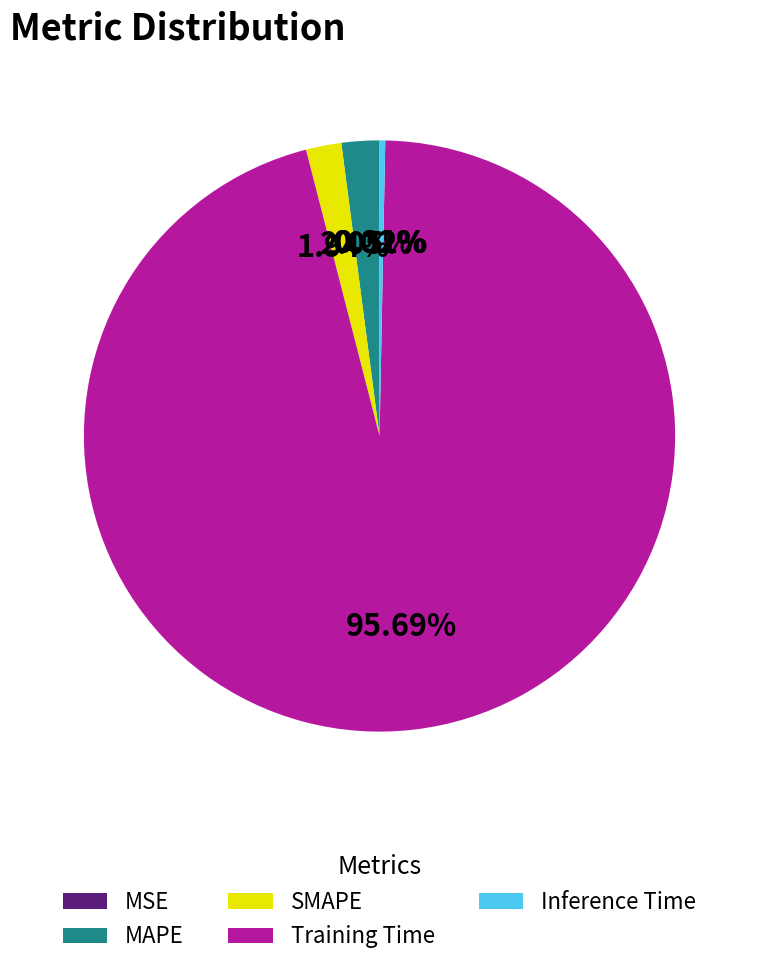

Which category accounts for the majority?

Training Time